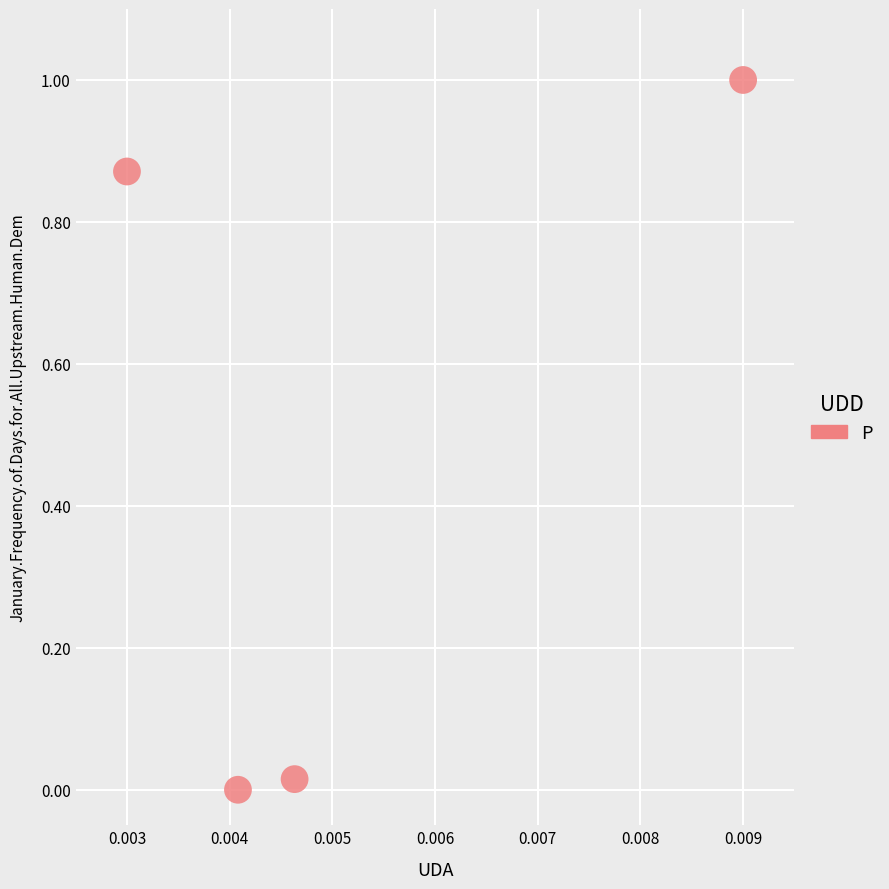

What is the range of Y values (max minus min)?

1.0